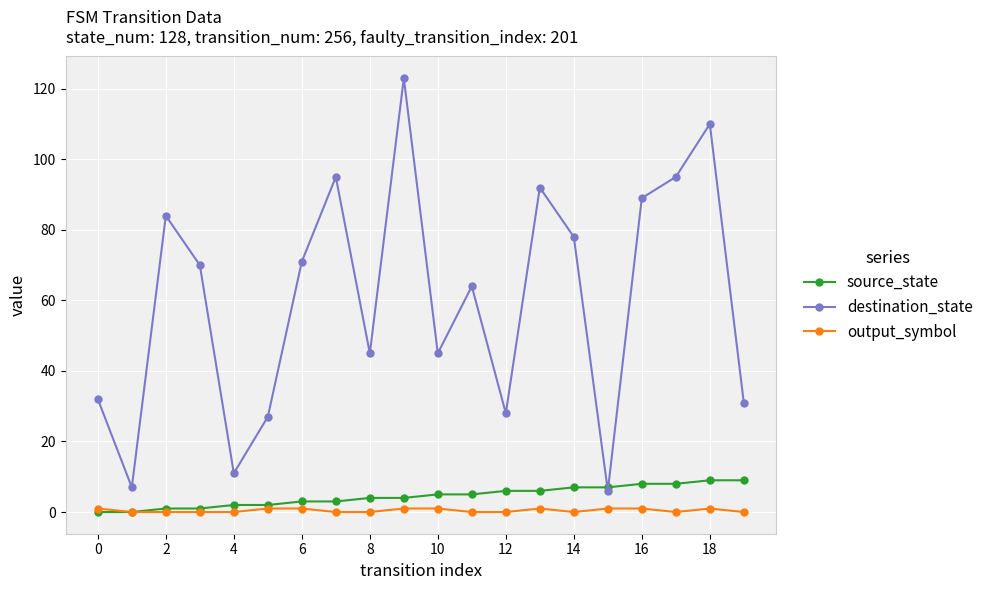

True or false: output_symbol and destination_state cross at least once.

False